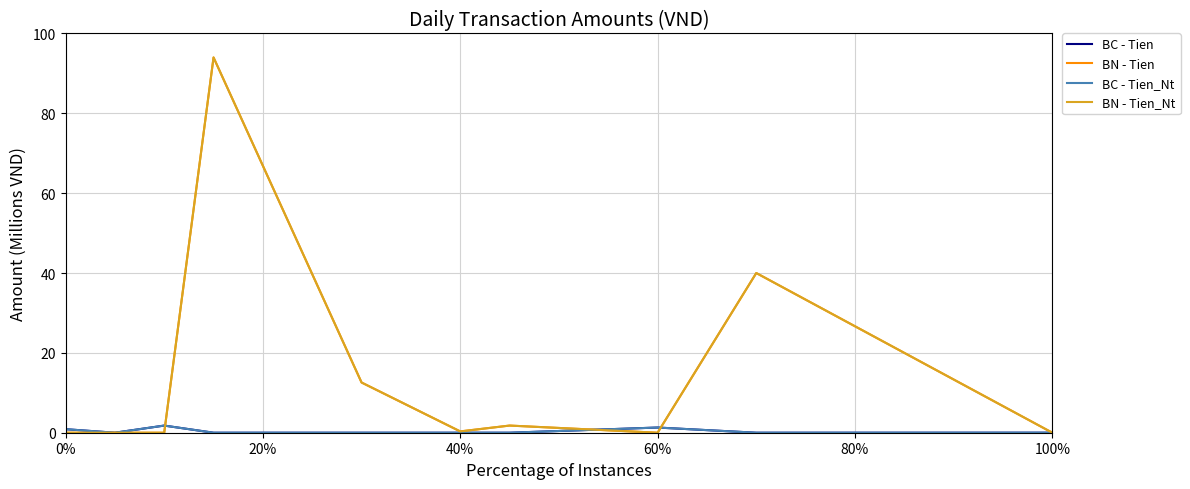

Is this an area chart (filled region under the line)?

No